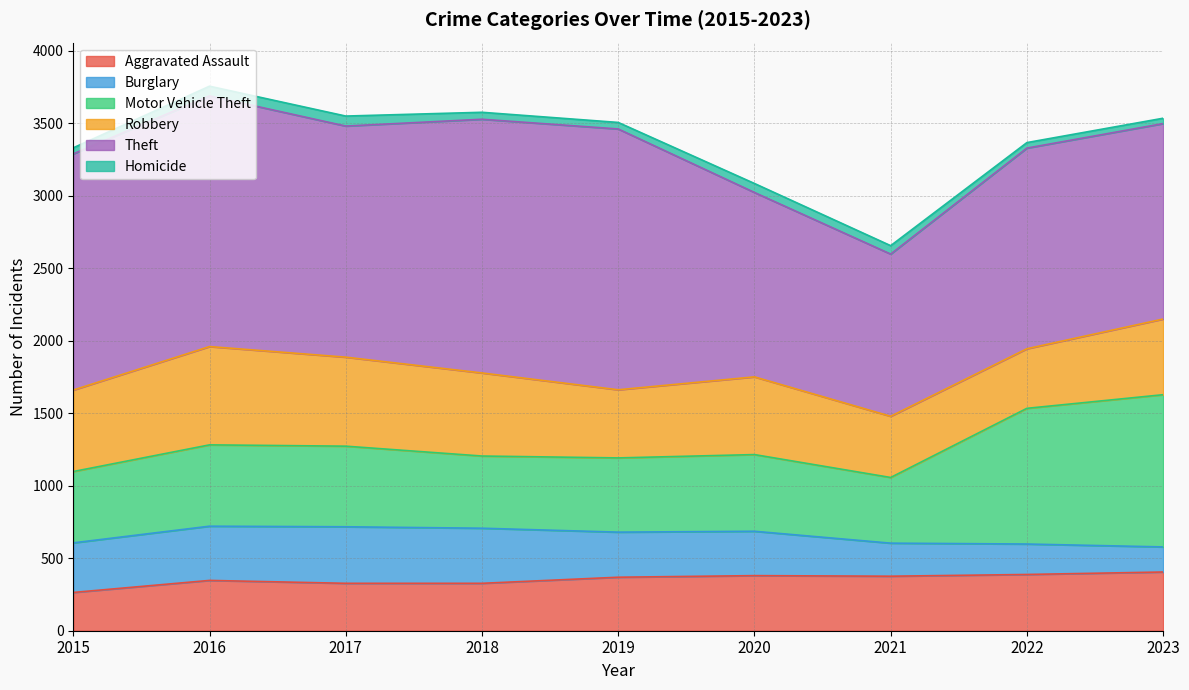

What is the lowest value of the Robbery series?

411